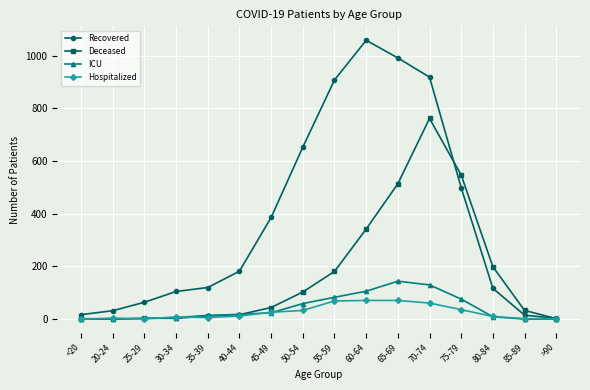

What is the total value across all series at 80-84?

335